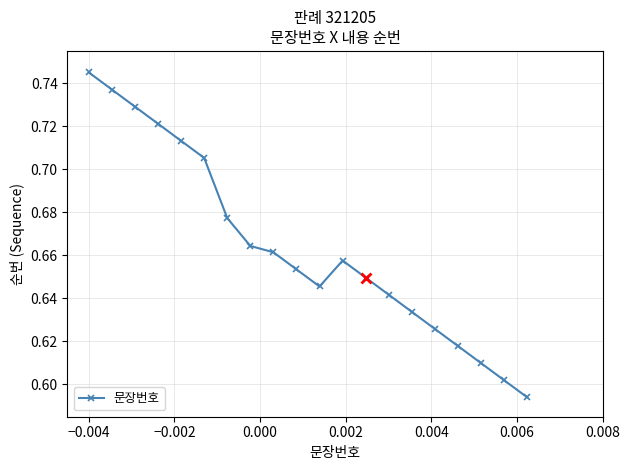

What is the sum of all values?

13.3